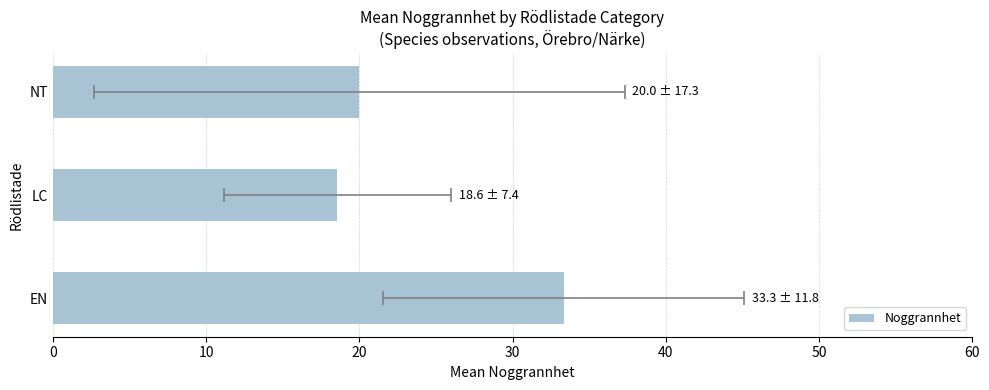

What is the smallest value displayed?

18.6